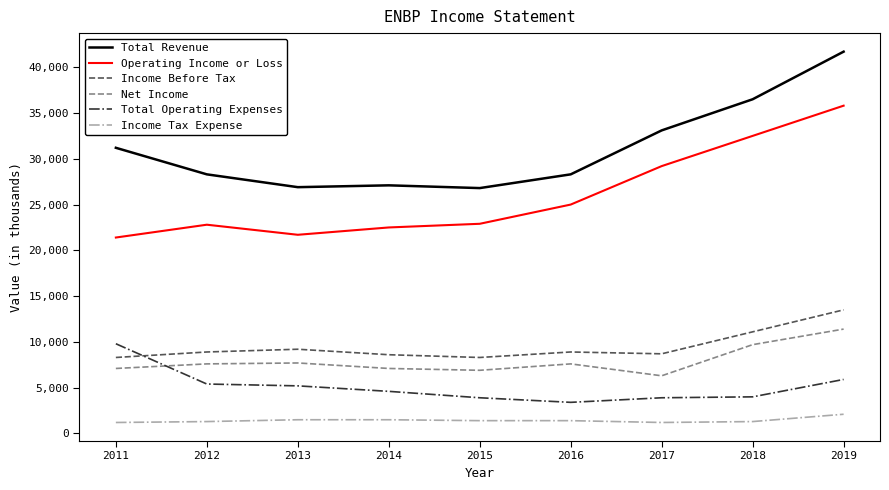

What is the lowest value of the Total Revenue series?

26800